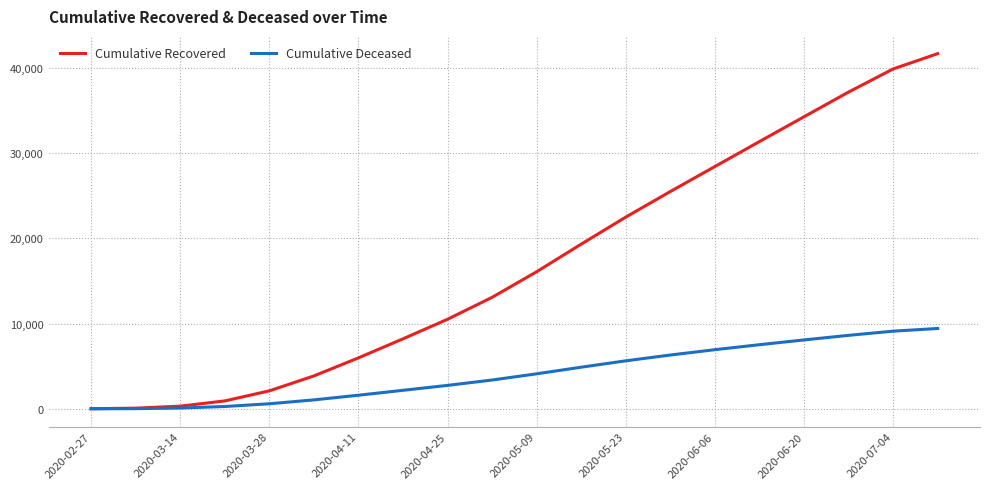

What are all the series names shown in the legend?

Cumulative Recovered, Cumulative Deceased